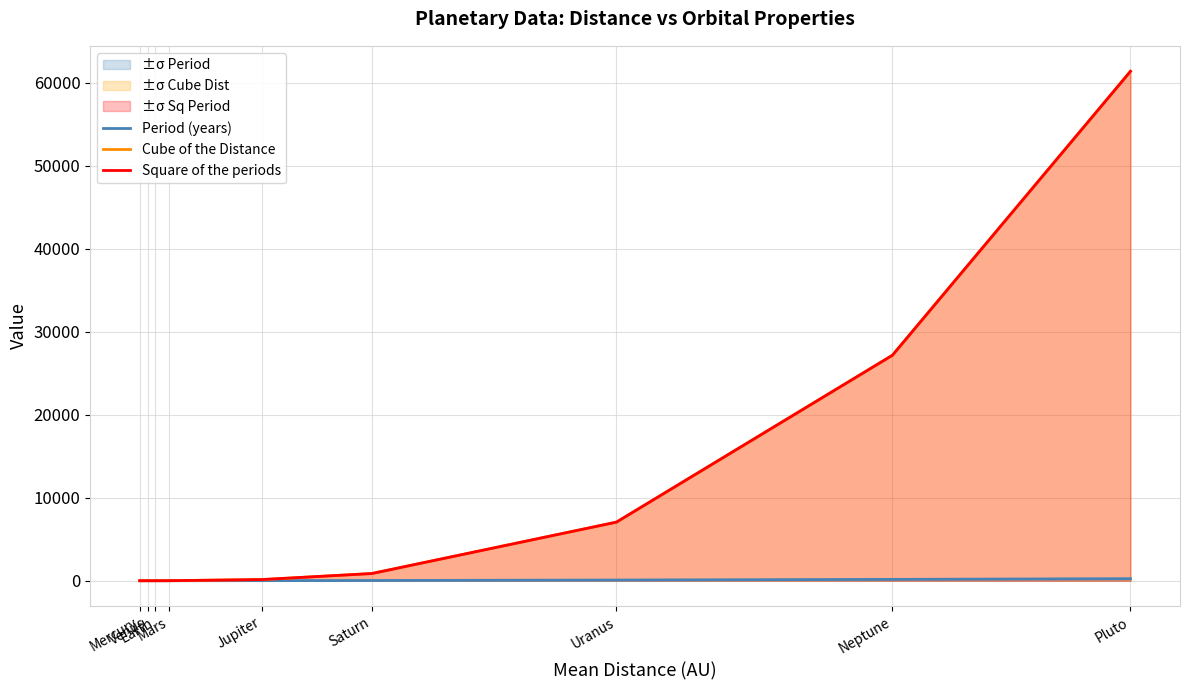

True or false: Cube of the Distance and Period (years) cross at least once.

False